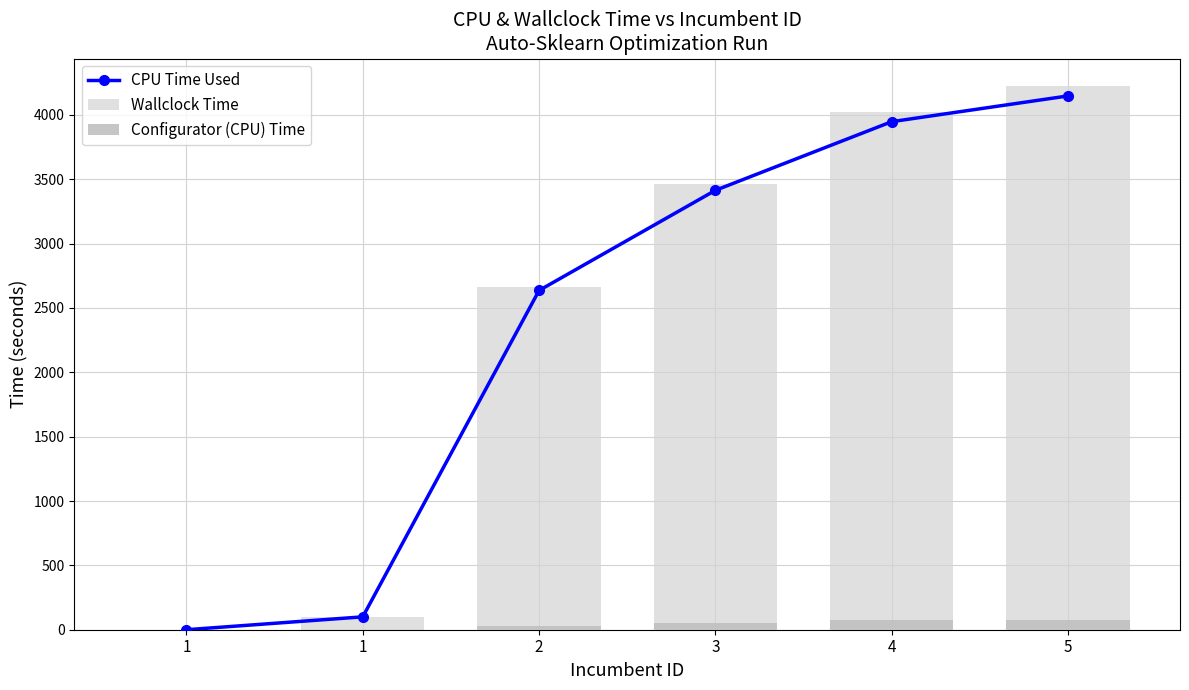

What are all the series names shown in the legend?

CPU Time Used, Wallclock Time, Configurator (CPU) Time